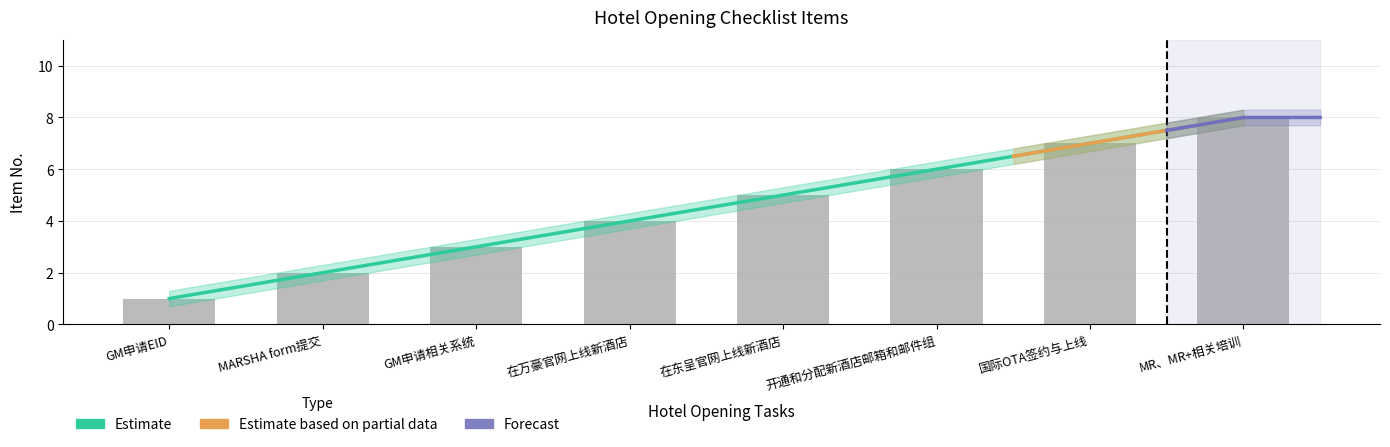

How many bars are there in total?

8